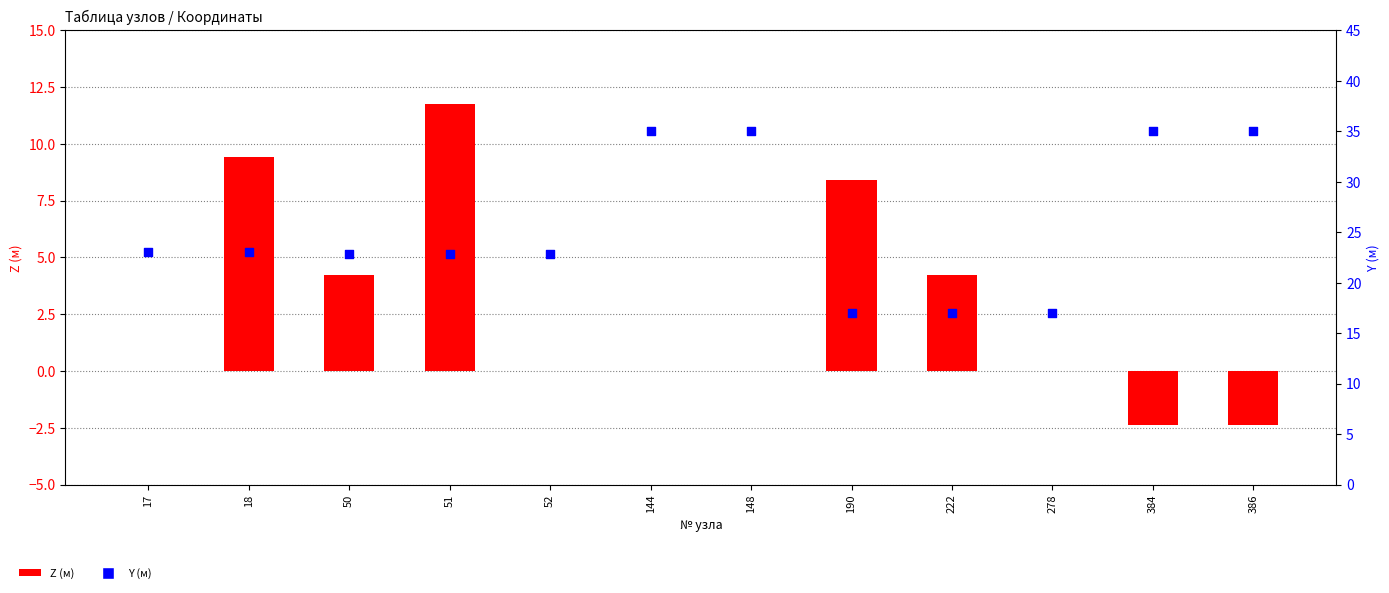

Which series has the largest Y range (max minus min)?

Y (м)